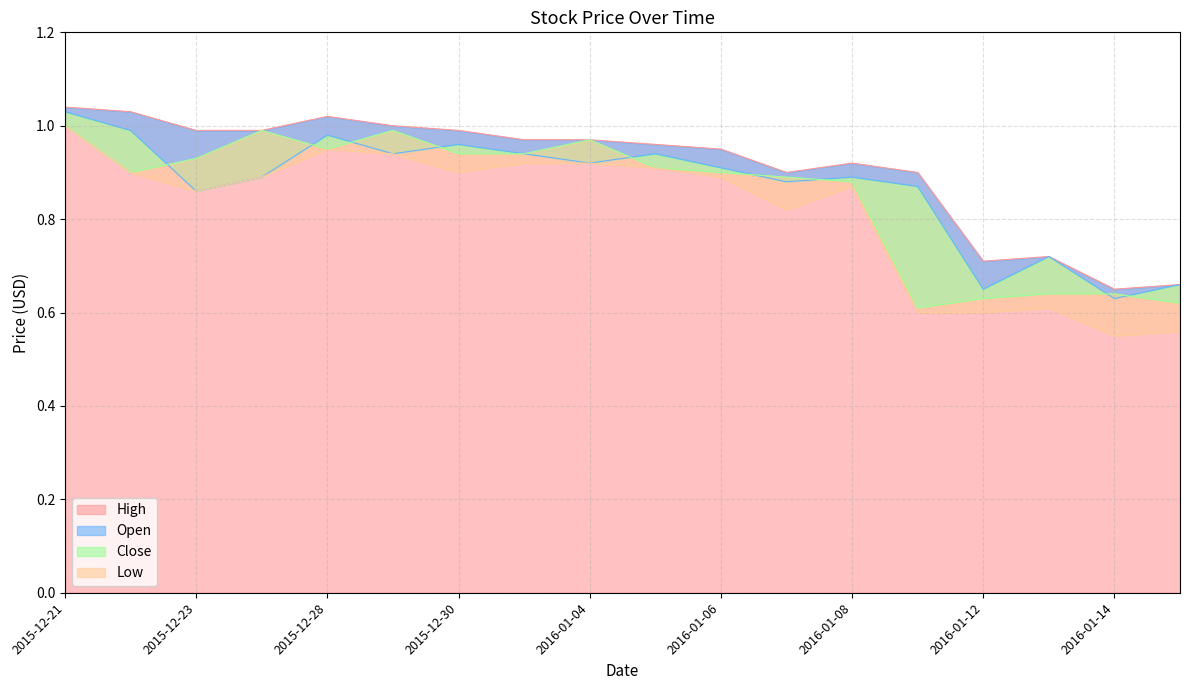

Rank the categories by High value from lowest to highest.

2016-01-14, 2016-01-15, 2016-01-12, 2016-01-13, 2016-01-07, 2016-01-11, 2016-01-08, 2016-01-06, 2016-01-05, 2015-12-31, 2016-01-04, 2015-12-23, 2015-12-24, 2015-12-30, 2015-12-29, 2015-12-28, 2015-12-22, 2015-12-21